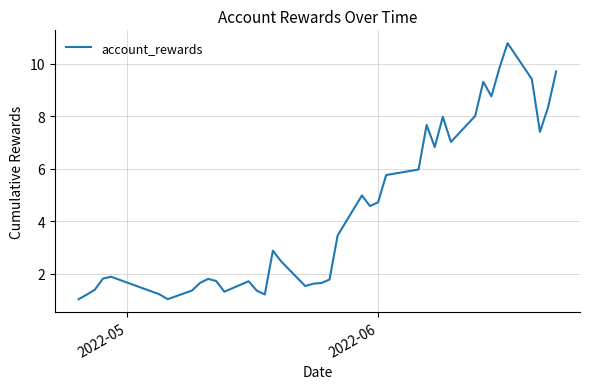

What is the maximum value shown in the chart?

10.8